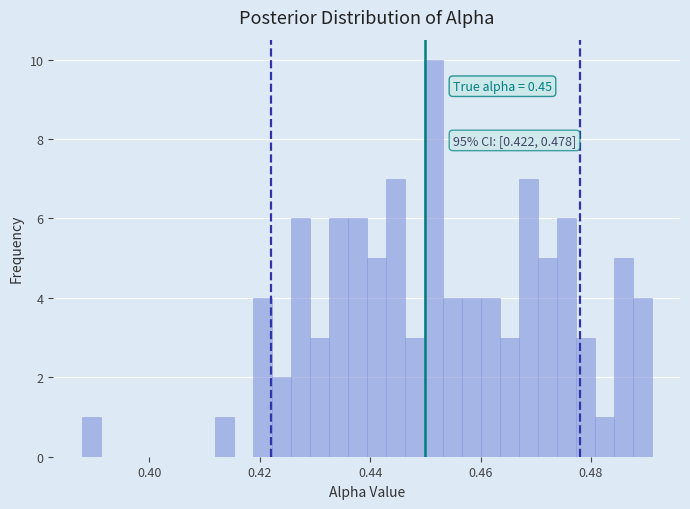

Around what value on the x-axis is the tallest bar? Give the approximate position of its centre, as read against the axis.

0.452